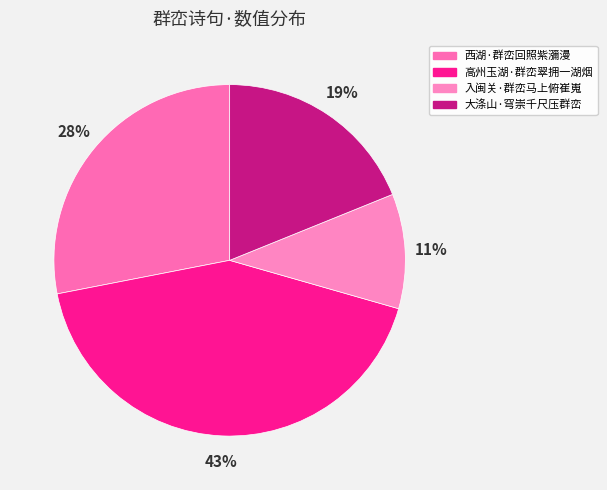

Does 大涤山·穹崇千尺压群峦 account for over 50% of the chart?

No